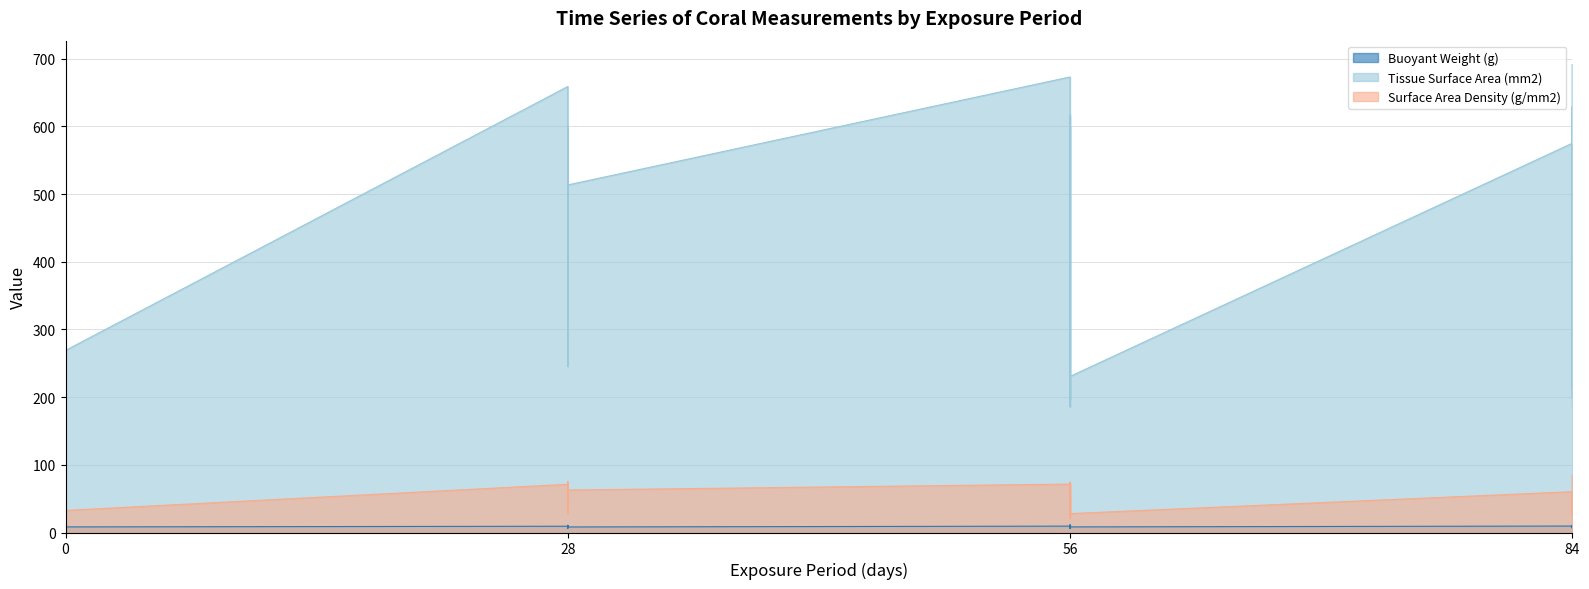

How many values in the Tissue Surface Area (mm2) series exceed 316?

20